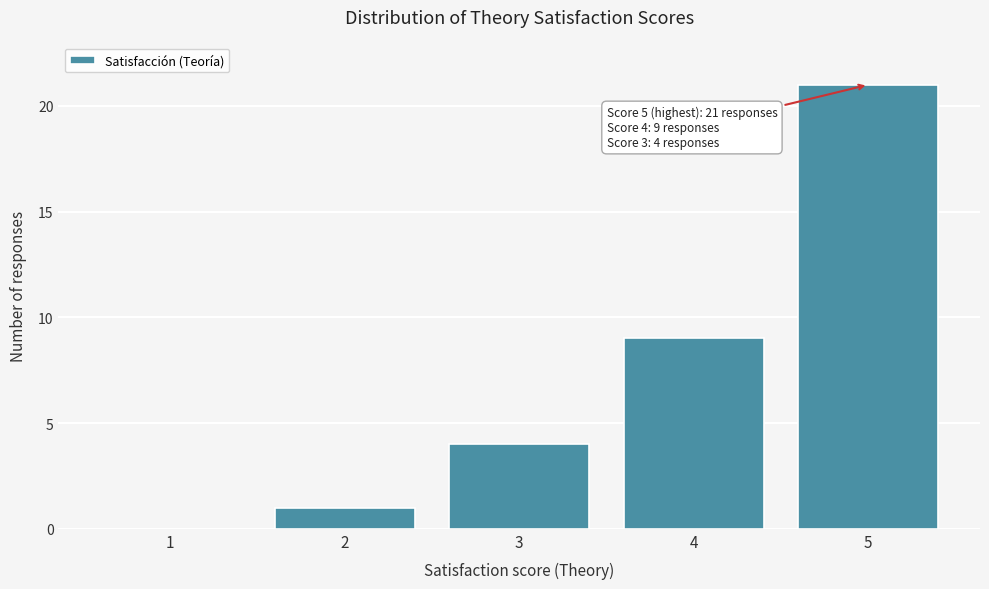

Reading left to right, list all the values displayed in this chart.

1=0	2=1	3=4	4=9	5=21